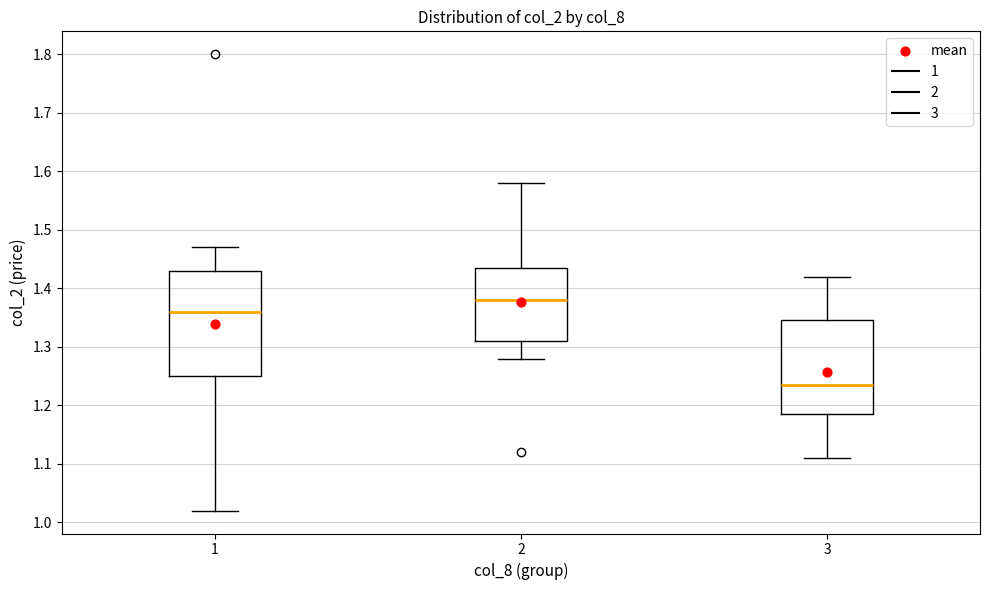

Reading left to right, read every box against the y-axis: the position of its median line, the range the box covers, and the ends of its whiskers. The values are not printed on the chart, so give them approximately, as read against the axis.

1: median 1.36, box 1.25 to 1.43, whiskers 1.02 to 1.47
2: median 1.38, box 1.31 to 1.44, whiskers 1.28 to 1.58
3: median 1.24, box 1.19 to 1.35, whiskers 1.11 to 1.42